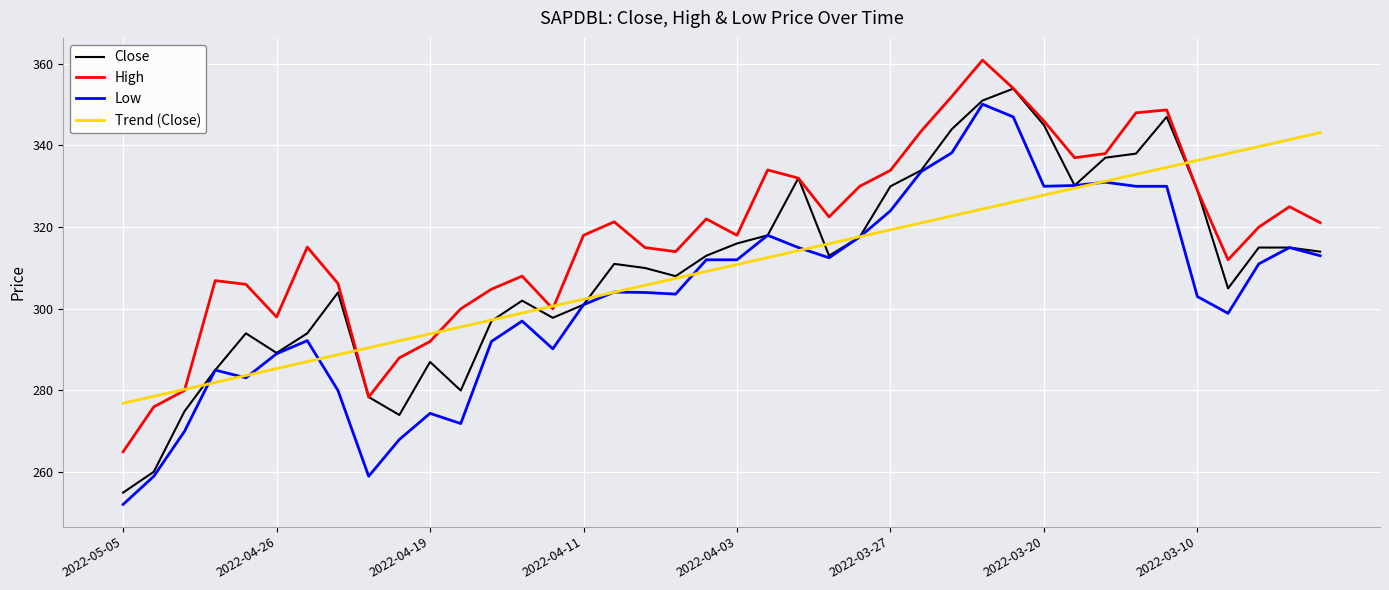

What is the greatest value displayed?

360.9